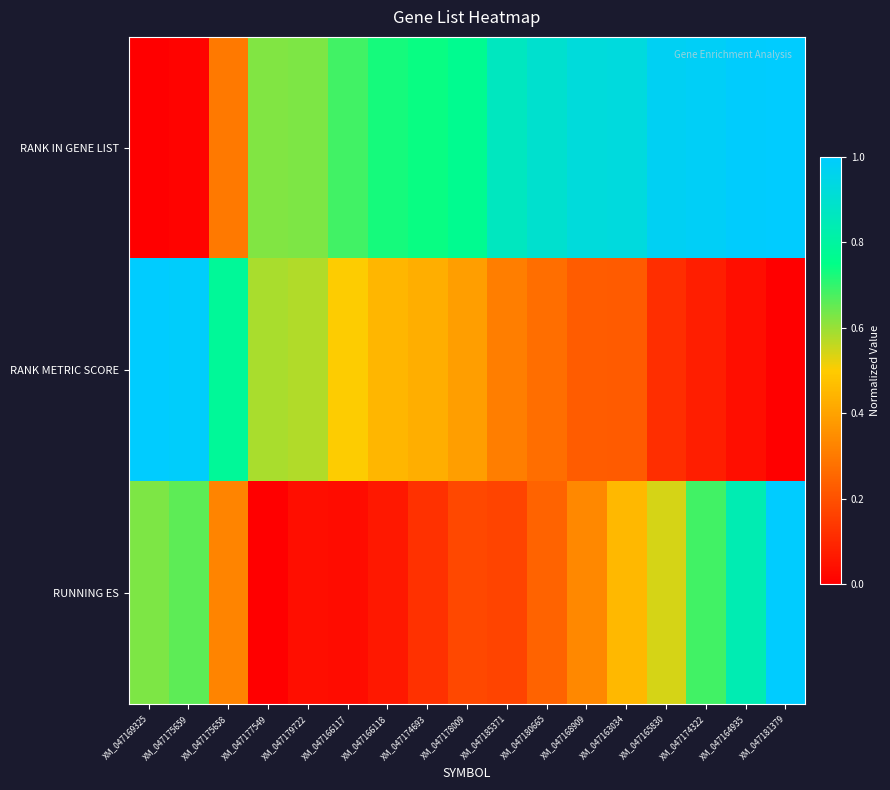

How many data points does each series have?

17